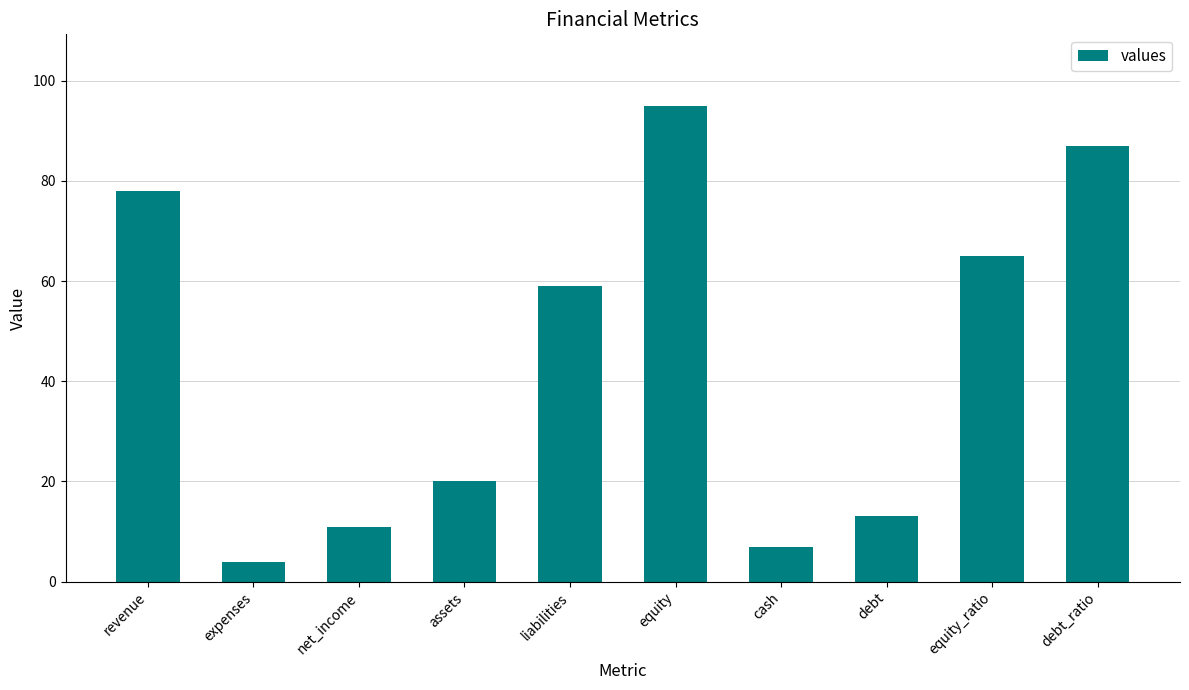

How many bars are there in total?

10